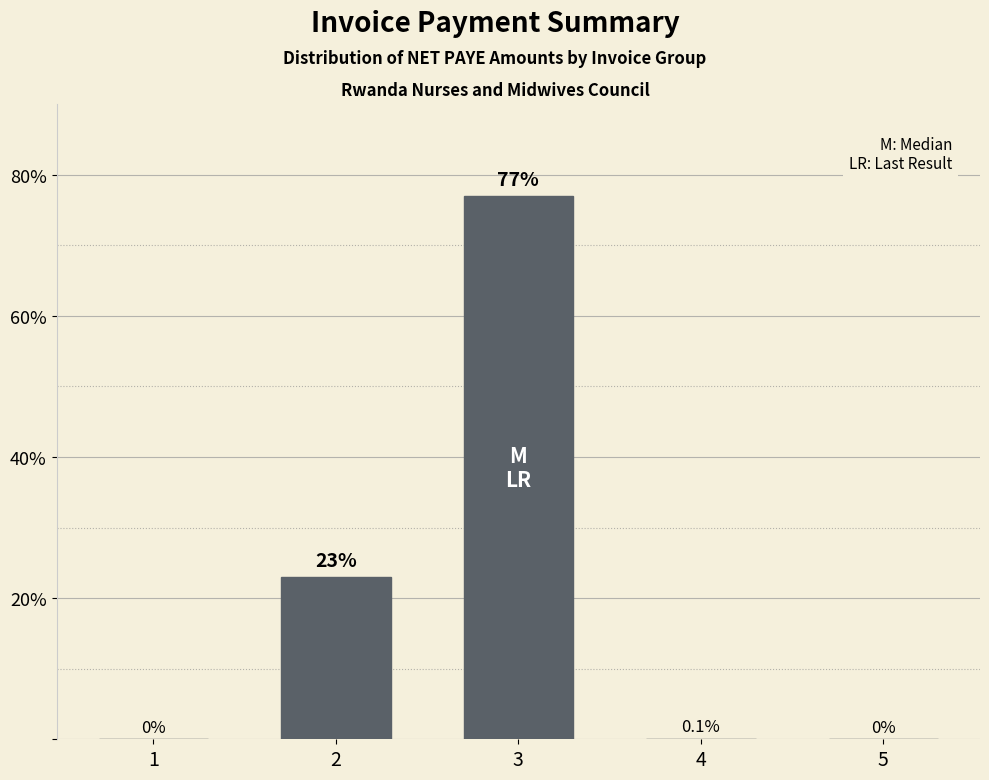

What is the greatest value displayed?

77.0